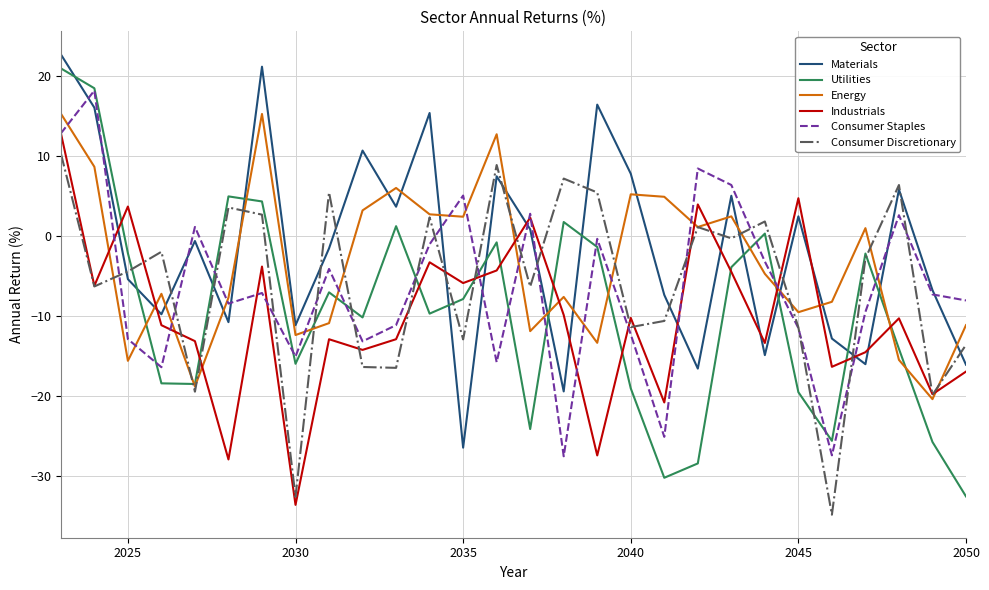

What is the average value of the Industrials series?

-10.2